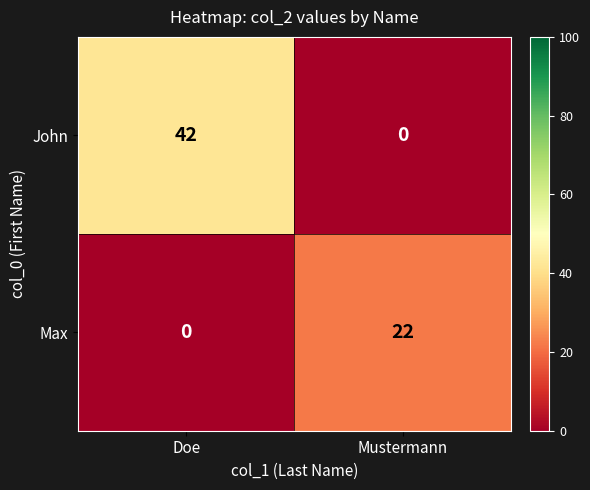

List the series in order of their overall mean, highest first.

John, Max